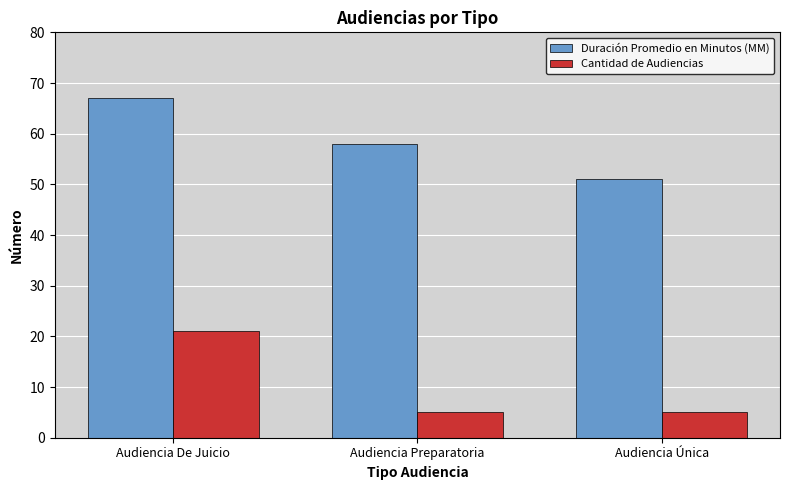

What is the difference between the maximum and minimum values in the Cantidad de Audiencias series?

16